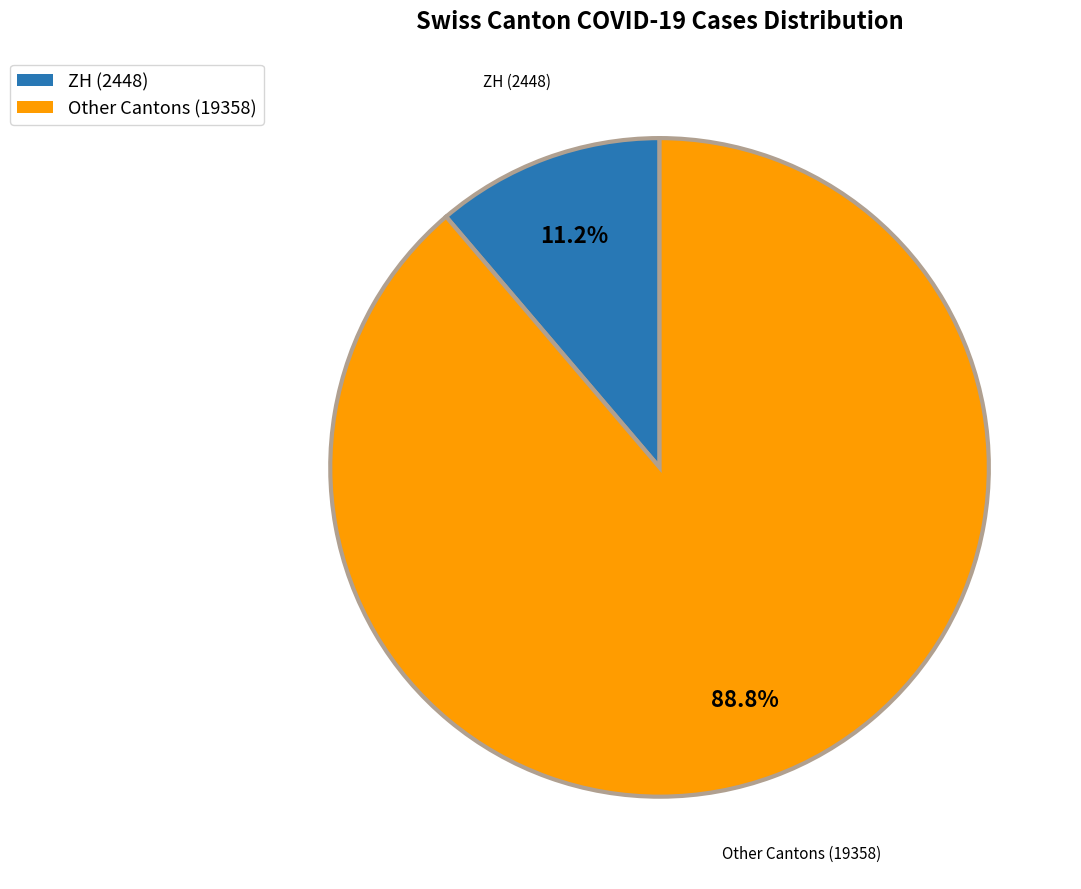

Does any single category account for the majority?

Yes